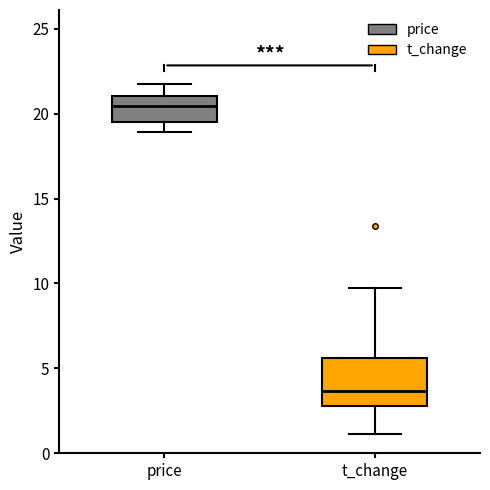

Reading left to right, transcribe this box plot: for each box, give where its median line is, the range the box spans, and where its two whiskers end, as read against the y-axis. The values are not printed on the chart, so give them approximately, as read against the axis.

price: median 20.5, box 19.5 to 21.0, whiskers 19.0 to 22.0
t_change: median 3.5, box 3.0 to 5.5, whiskers 1.0 to 10.0